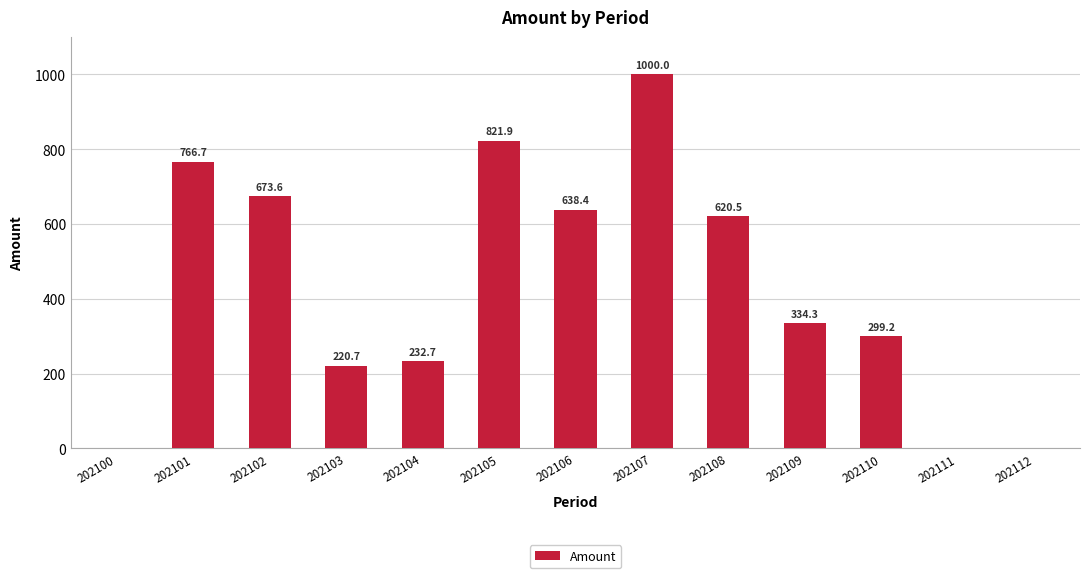

What is the difference between the values at 202105 and 202112?

821.9